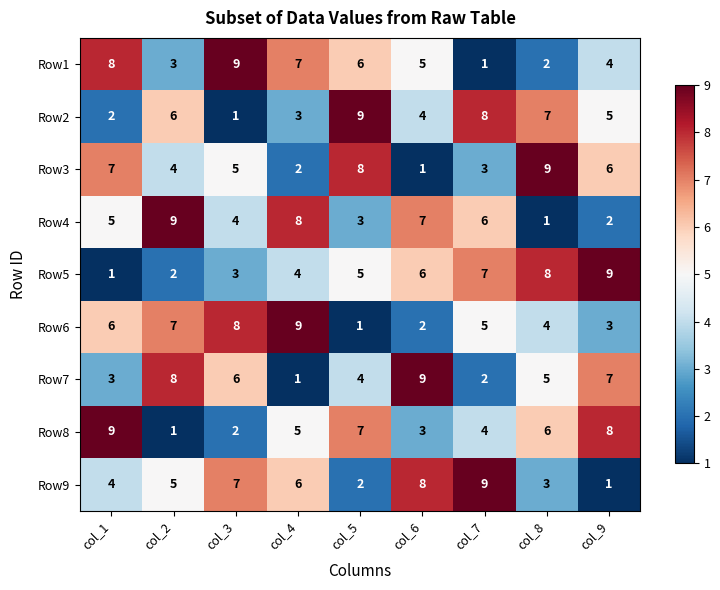

Which series changed the most between col_2 and col_3?

Row1